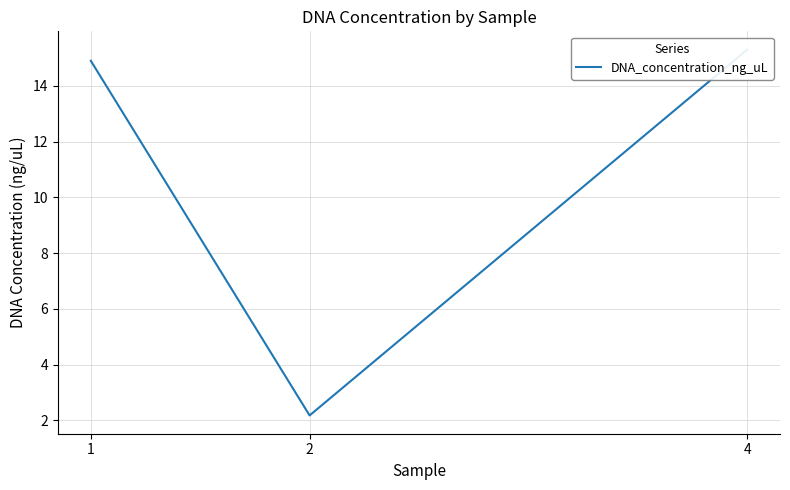

At which category does the chart reach its peak across all series?

4